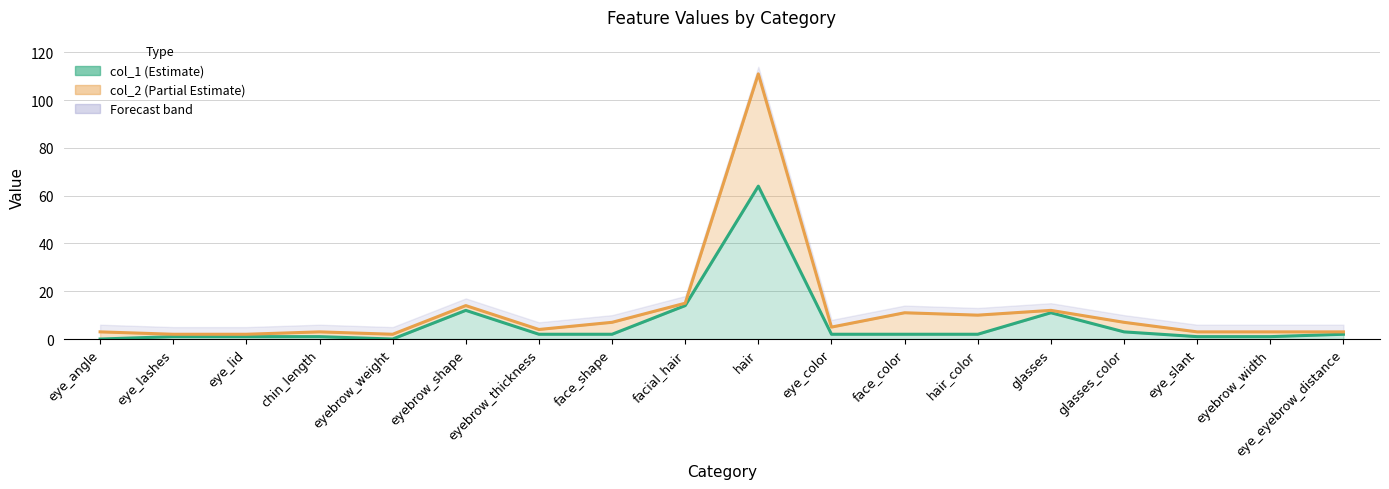

What is the sum of the col_1 values at face_shape and eyebrow_width?

3